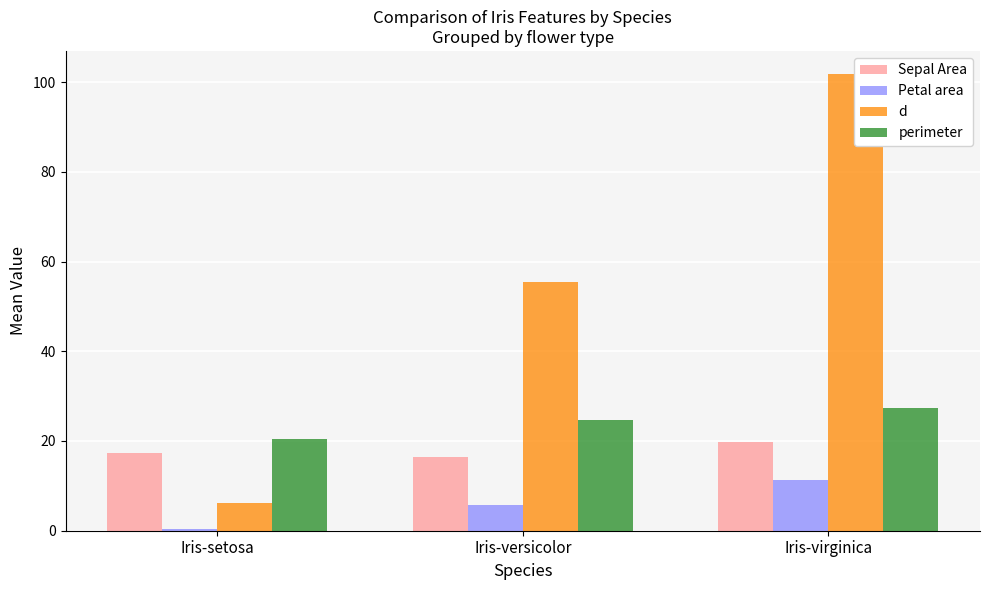

Where does the Petal area series first go above 5?

Iris-versicolor